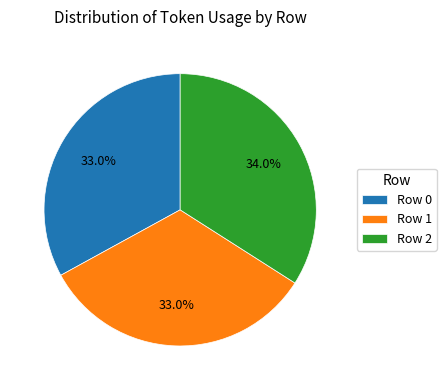

Count the number of slices in the pie.

3